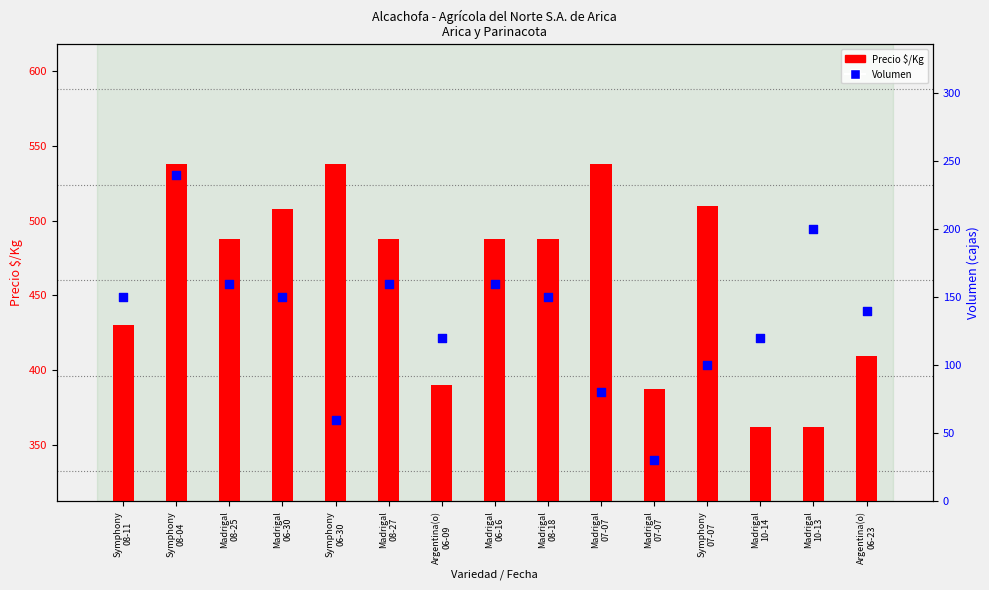

Which series contains the lowest Y value?

Volumen